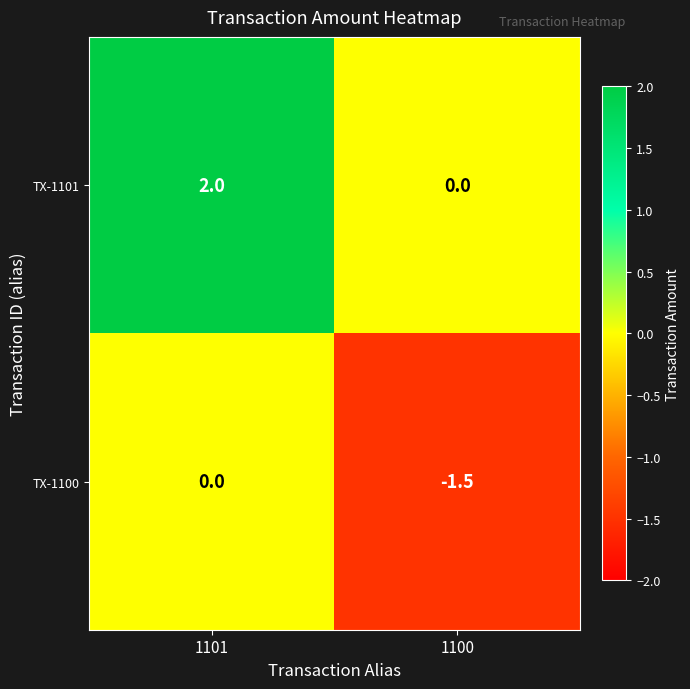

Rank the series by their maximum value, from highest to lowest.

TX-1101, TX-1100